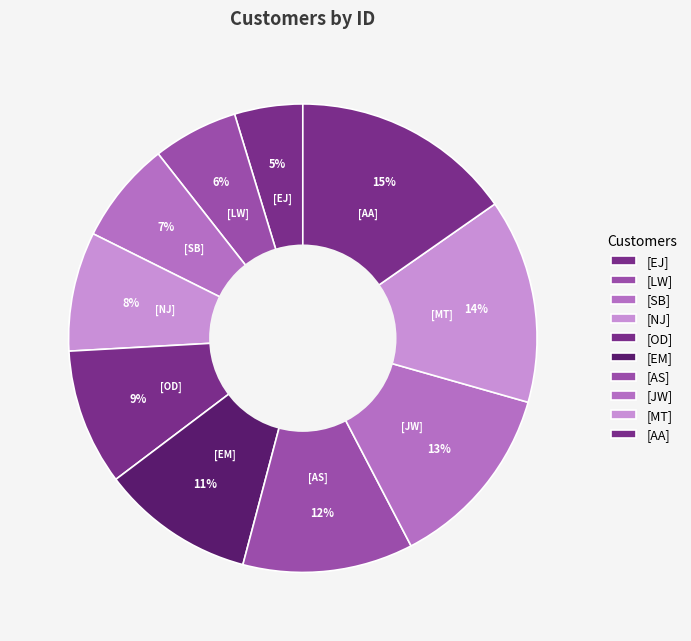

How many slices are in this pie chart?

10